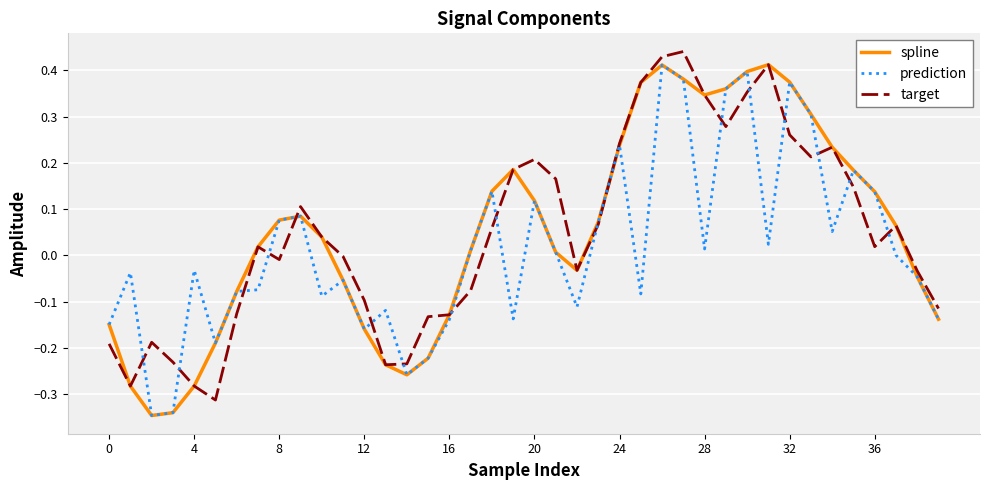

True or false: target has more than 2 points higher than both neighbors.

True